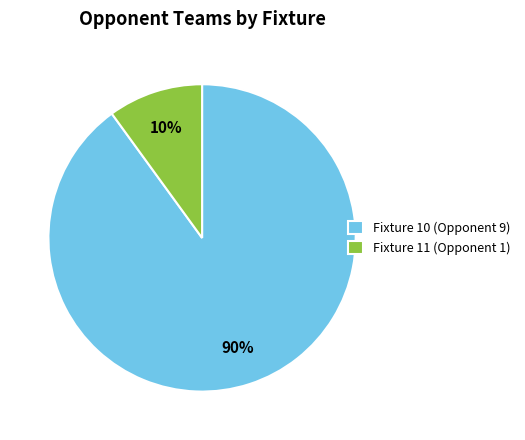

To the nearest percent, what is the difference between the Fixture 10 (Opponent 9) and Fixture 11 (Opponent 1) slice percentages?

80%